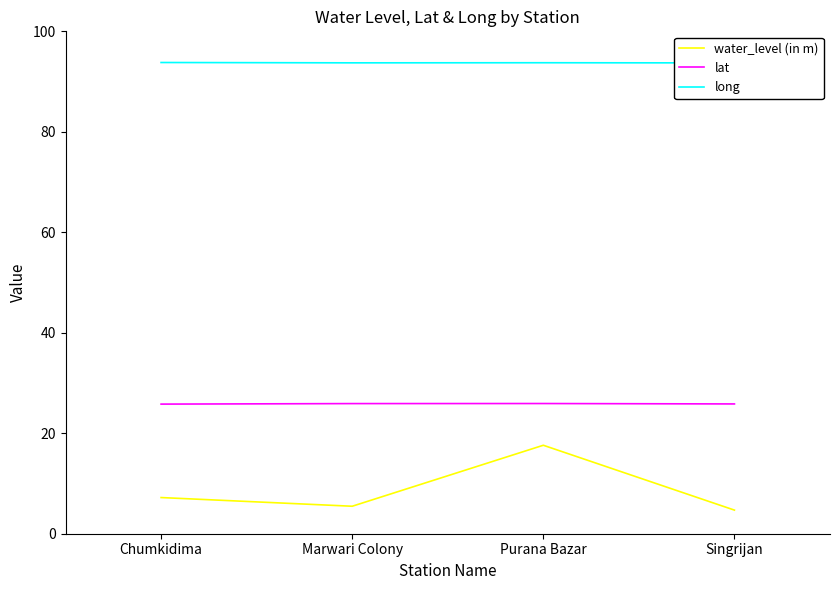

Does the chart display data point markers on the line(s)?

No